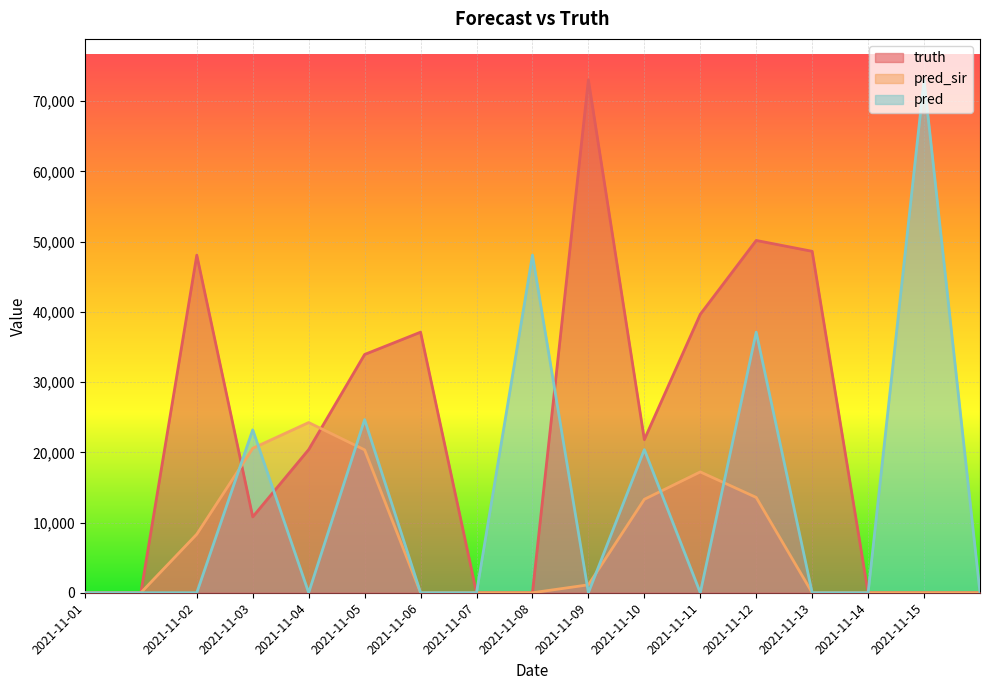

Reading left to right, extract all data points from this chart.

truth: 0	0	48079	10804	20385	33933	37110	0	0	73033	21810	39657	50172	48624	0	0	0
pred_sir: 0	0	8338	20573	24239	20350	0	0	0	1129	13308	17206	13573	0	0	0	0
pred: 0	0	0	23208	0	24660	0	0	48079	0	20385	0	37110	0	0	73033	0